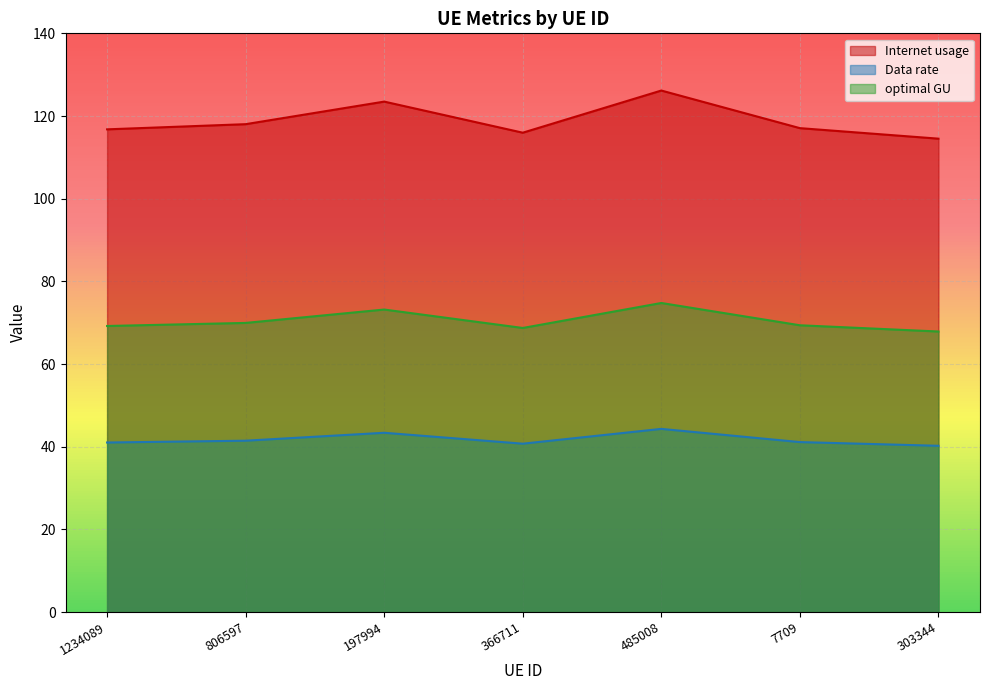

How many series are shown in this chart?

3